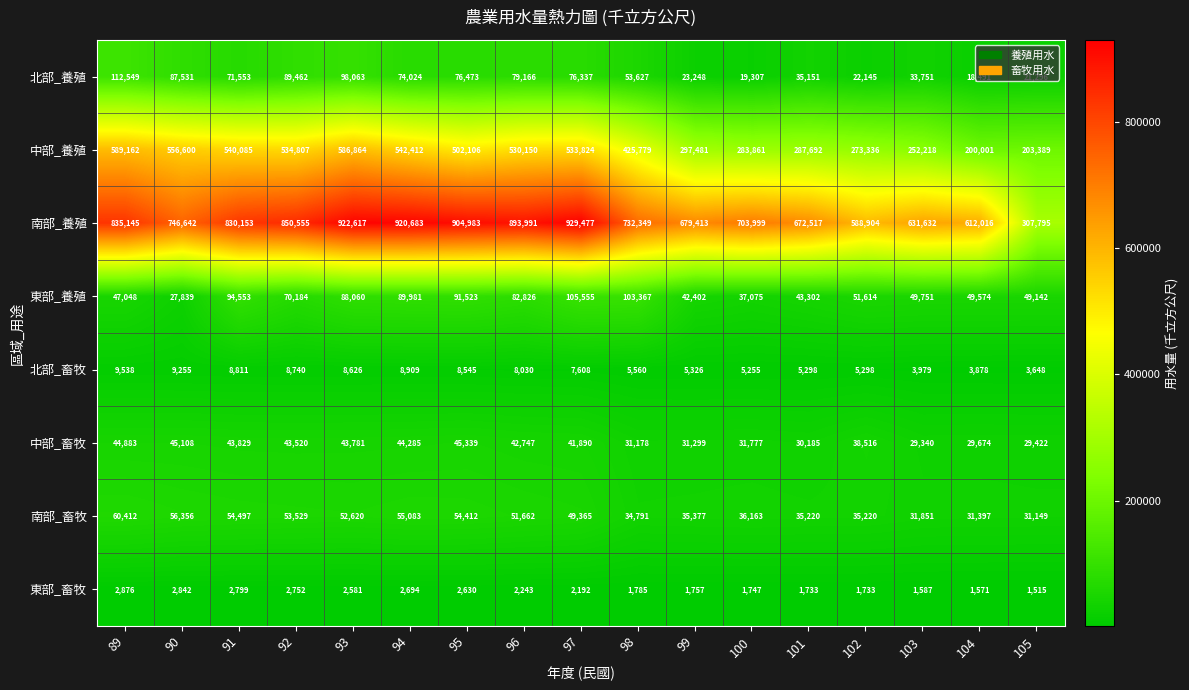

The value of 中部_養殖 at 98 is 210268. True or false?

False